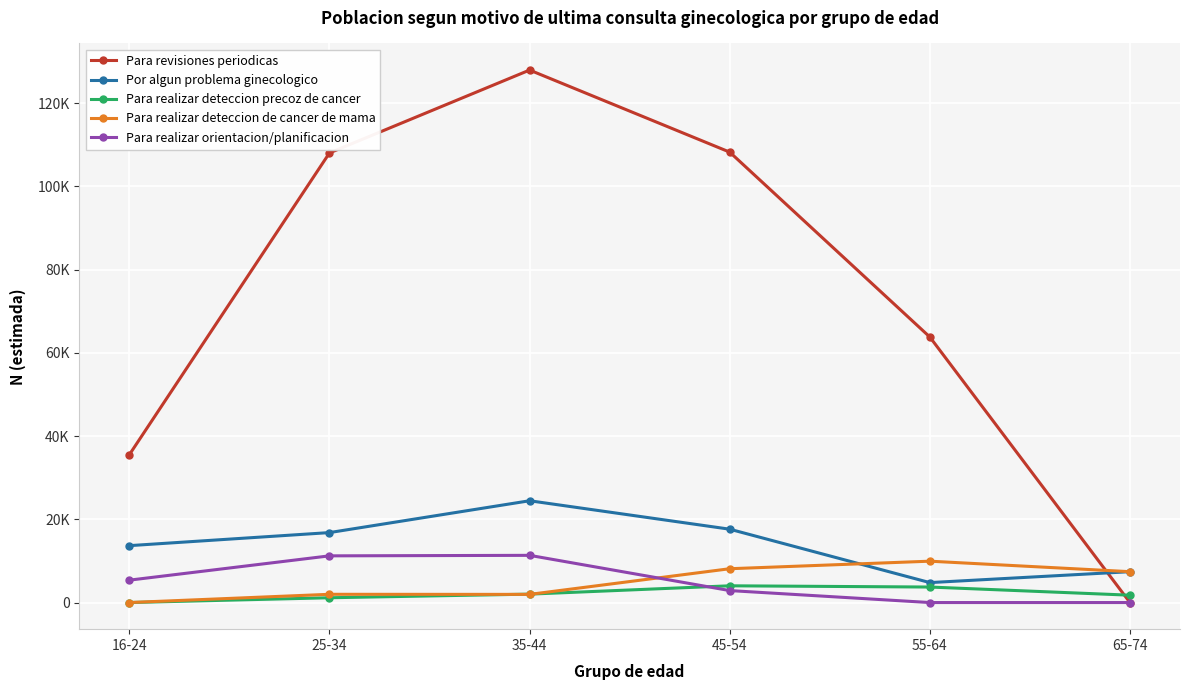

How many interior local peaks does the Por algun problema ginecologico series have?

1